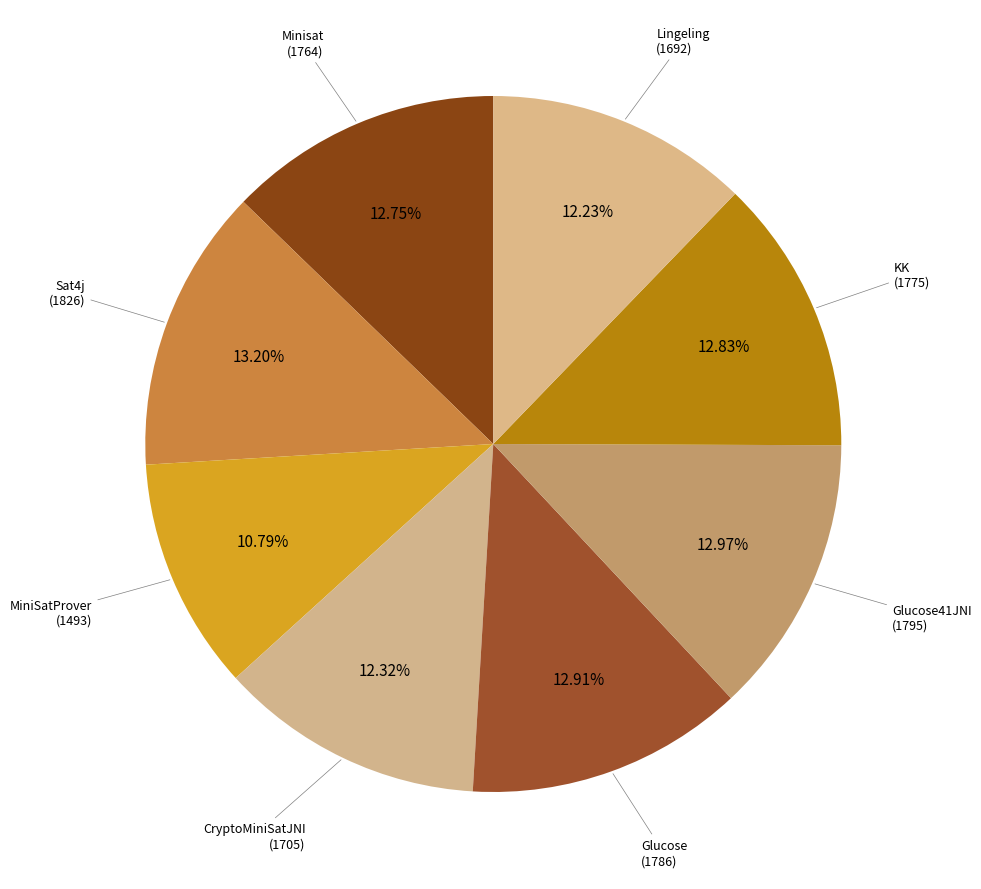

Is there a majority slice in this chart?

No